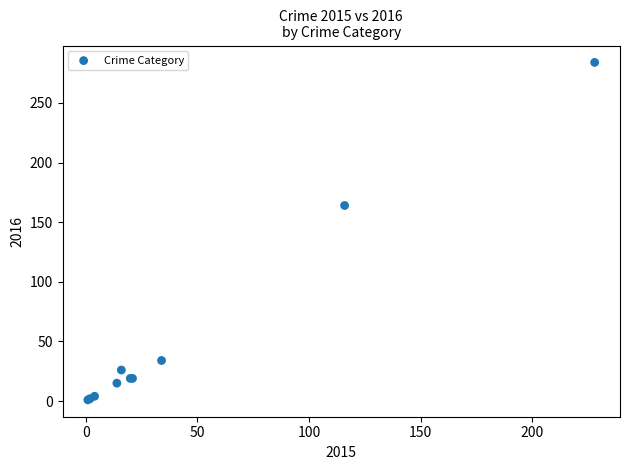

What Y value in the scatter plot is closest to 142?

164